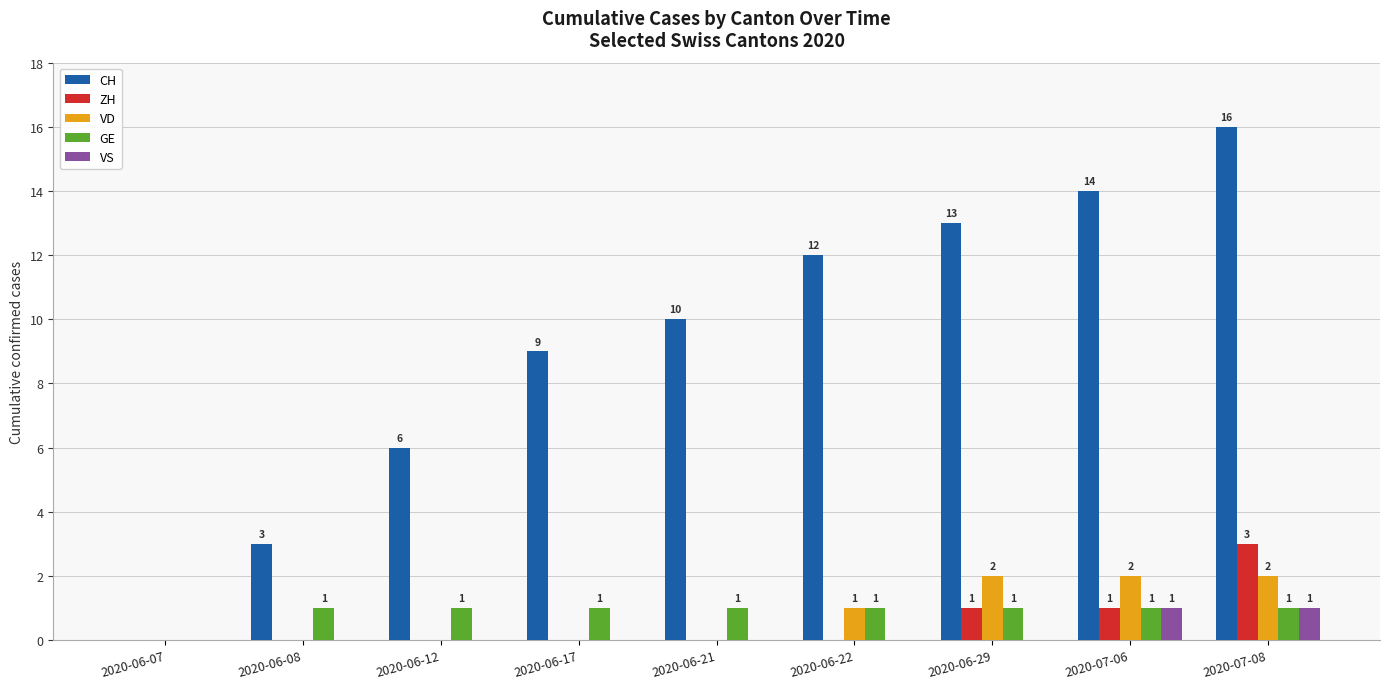

The VS series shows -1 at 2020-06-07. True or false?

False